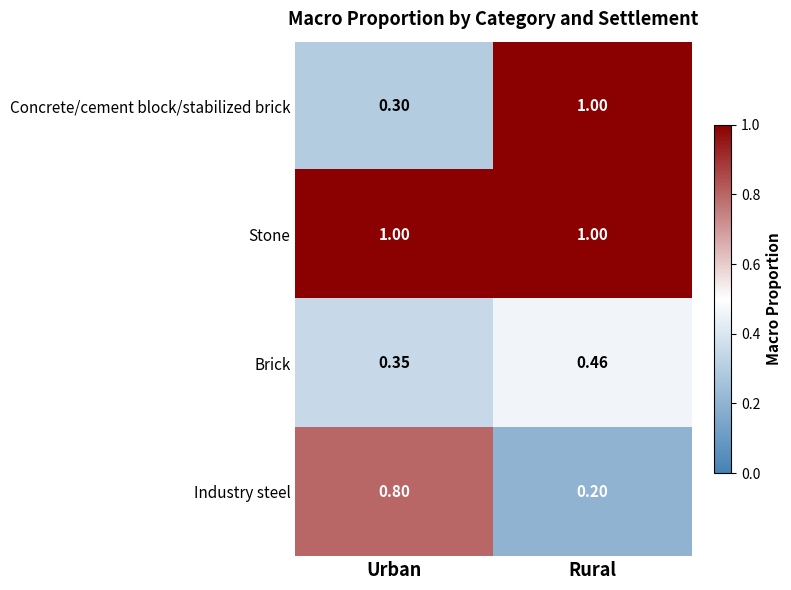

Rank the categories by Brick value from highest to lowest.

Rural, Urban